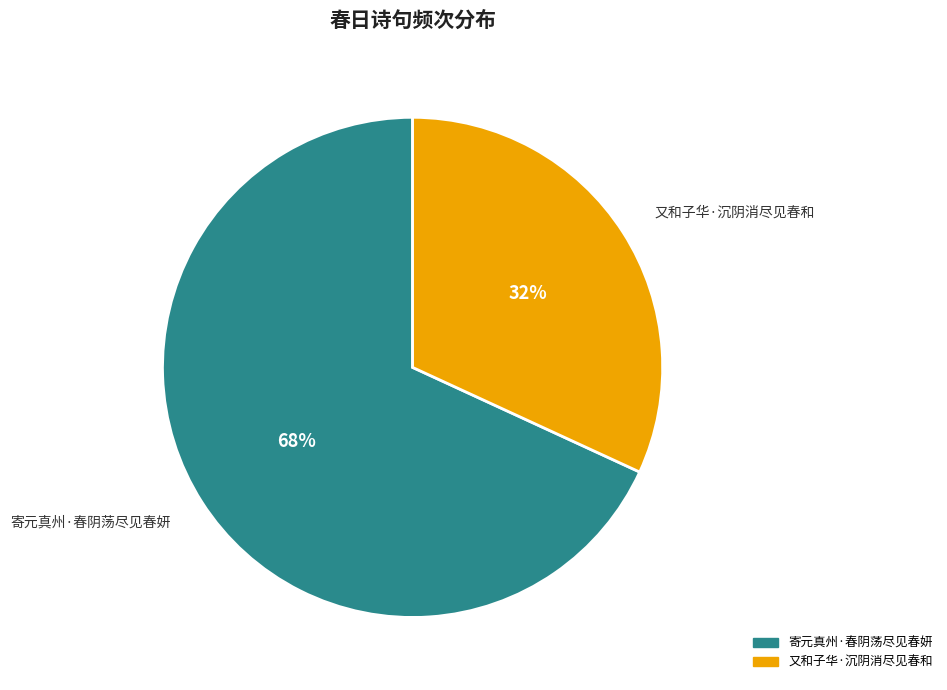

To the nearest percent, what is the combined percentage of 寄元真州·春阴荡尽见春妍 and 又和子华·沉阴消尽见春和?

100%